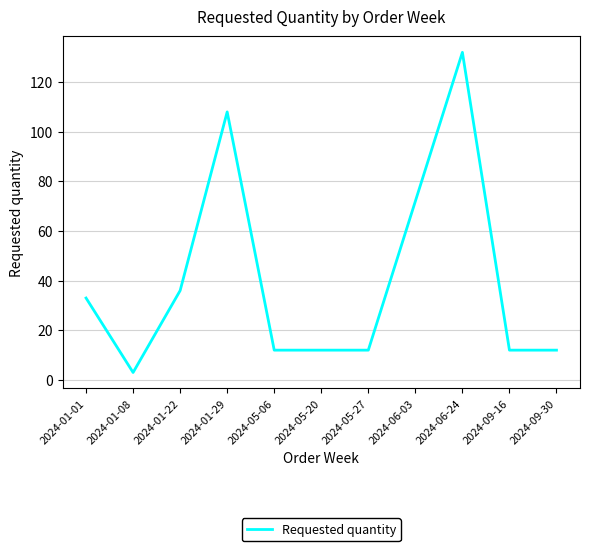

What value does the data have at 2024-01-01, to the nearest 10?

30